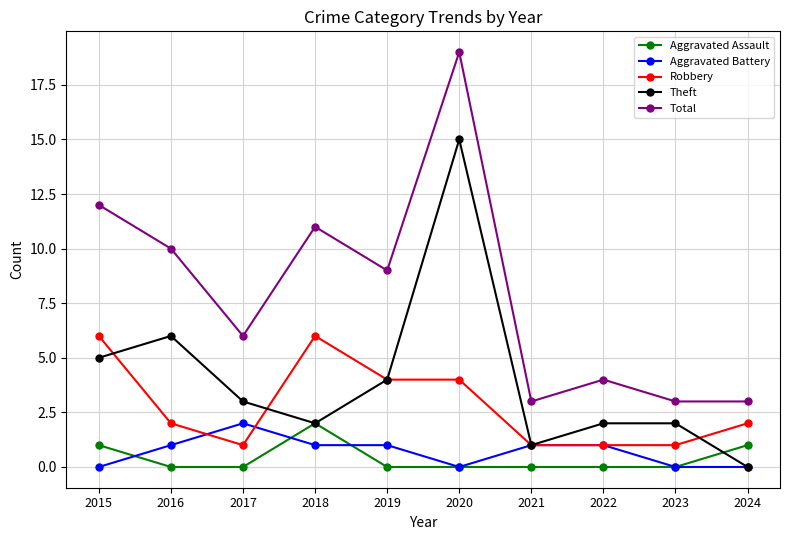

In Total, how many points are higher than both neighbors (excluding endpoints)?

3